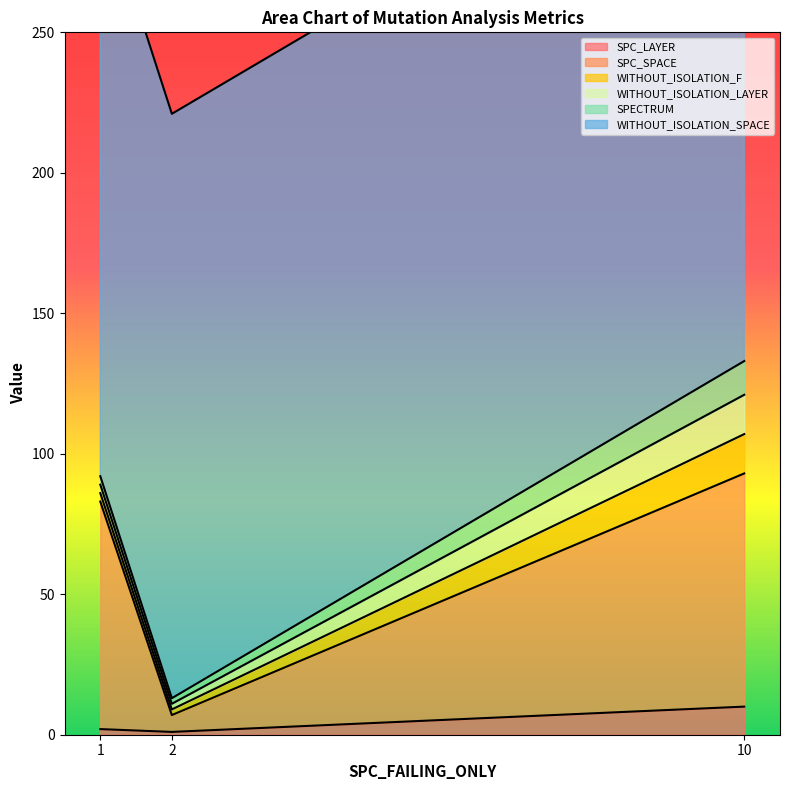

What is the spread (max minus min) of values at 1?

206